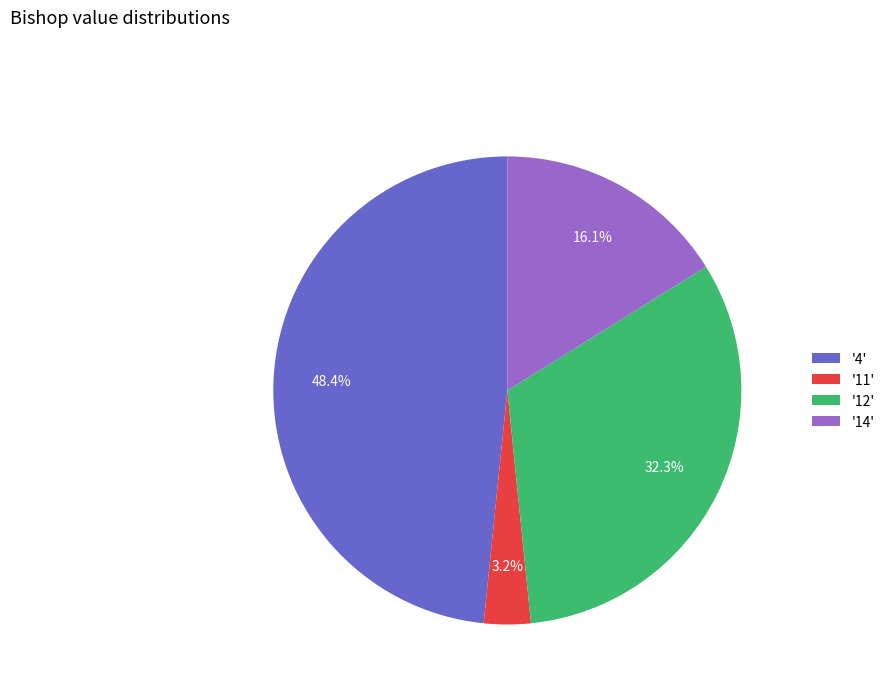

Rank the categories by value from highest to lowest.

'4', '12', '14', '11'